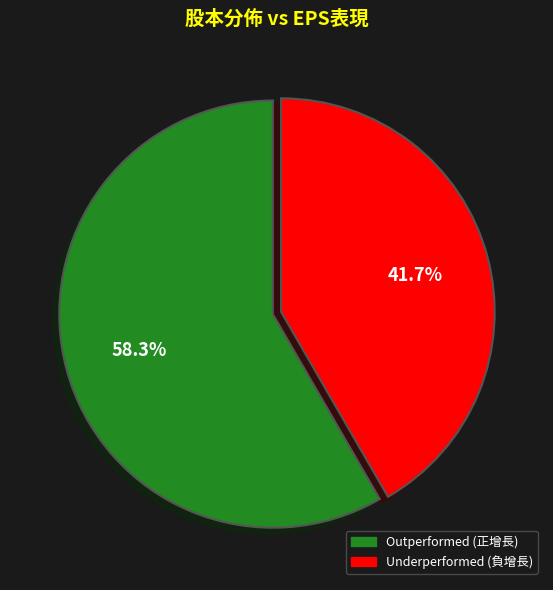

Is there any slice that represents more than half of the pie?

Yes